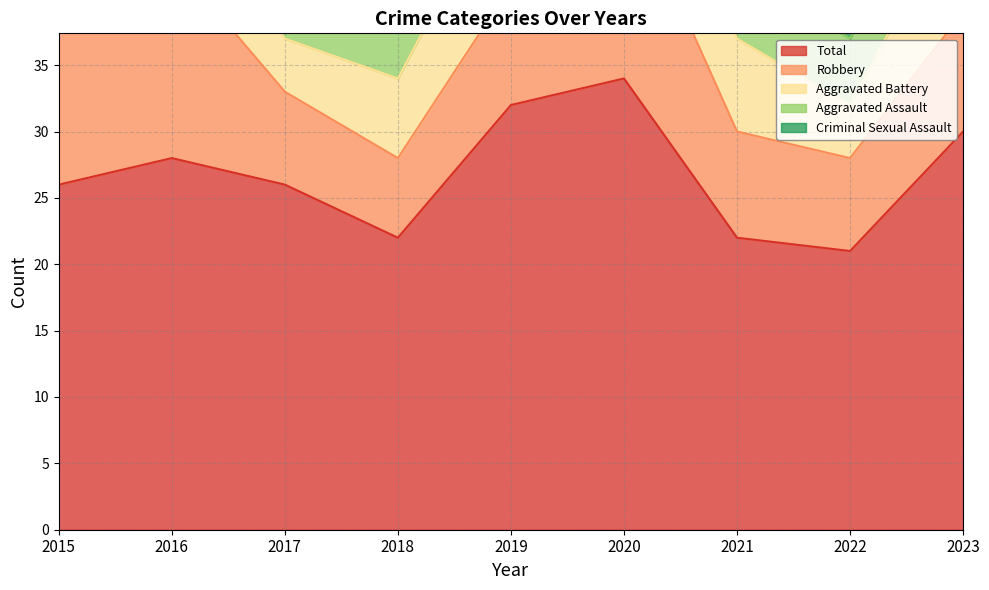

Does the chart display data point markers on the line(s)?

No